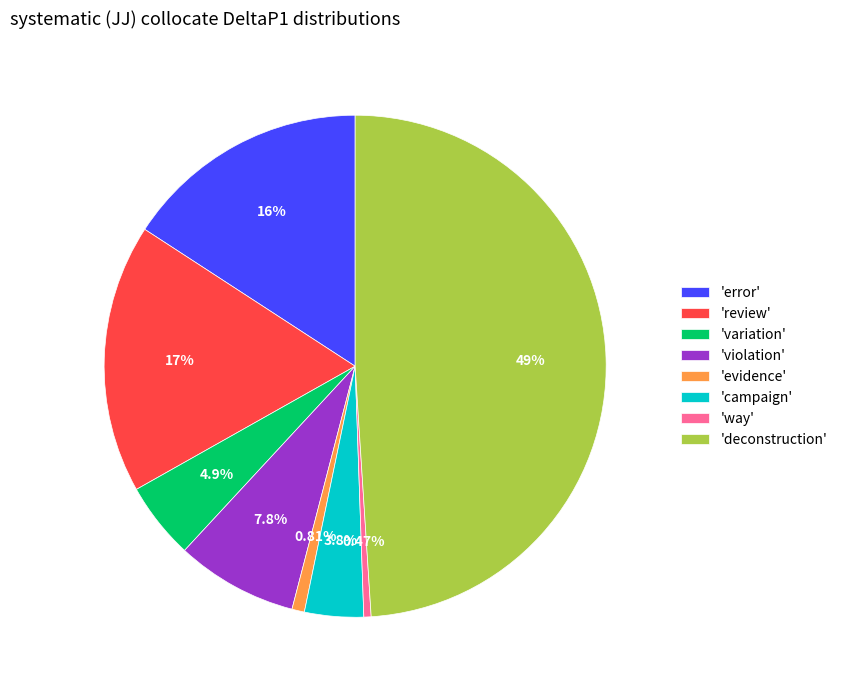

Is there a majority slice in this chart?

No